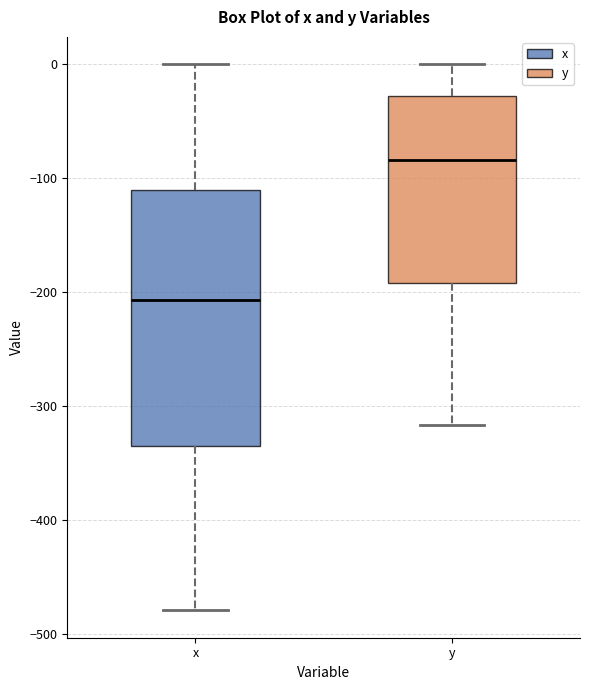

Reading left to right, read every box against the y-axis: the position of its median line, the range the box covers, and the ends of its whiskers. The values are not printed on the chart, so give them approximately, as read against the axis.

x: median -210, box -340 to -110, whiskers -480 to 0
y: median -80, box -190 to -30, whiskers -320 to 0